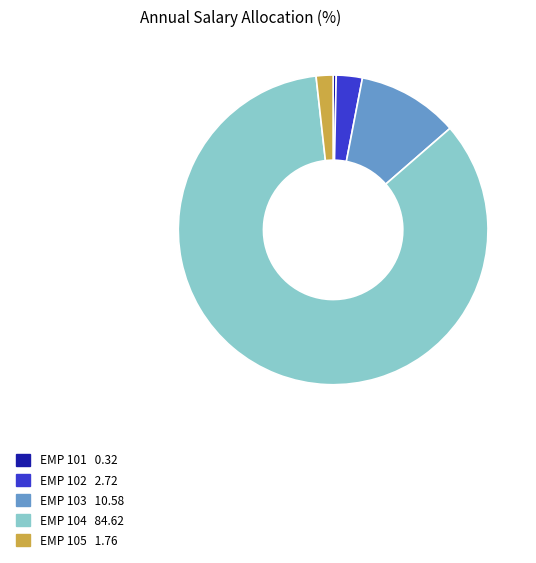

Is the sum of EMP 101 and EMP 104 greater than half?

Yes